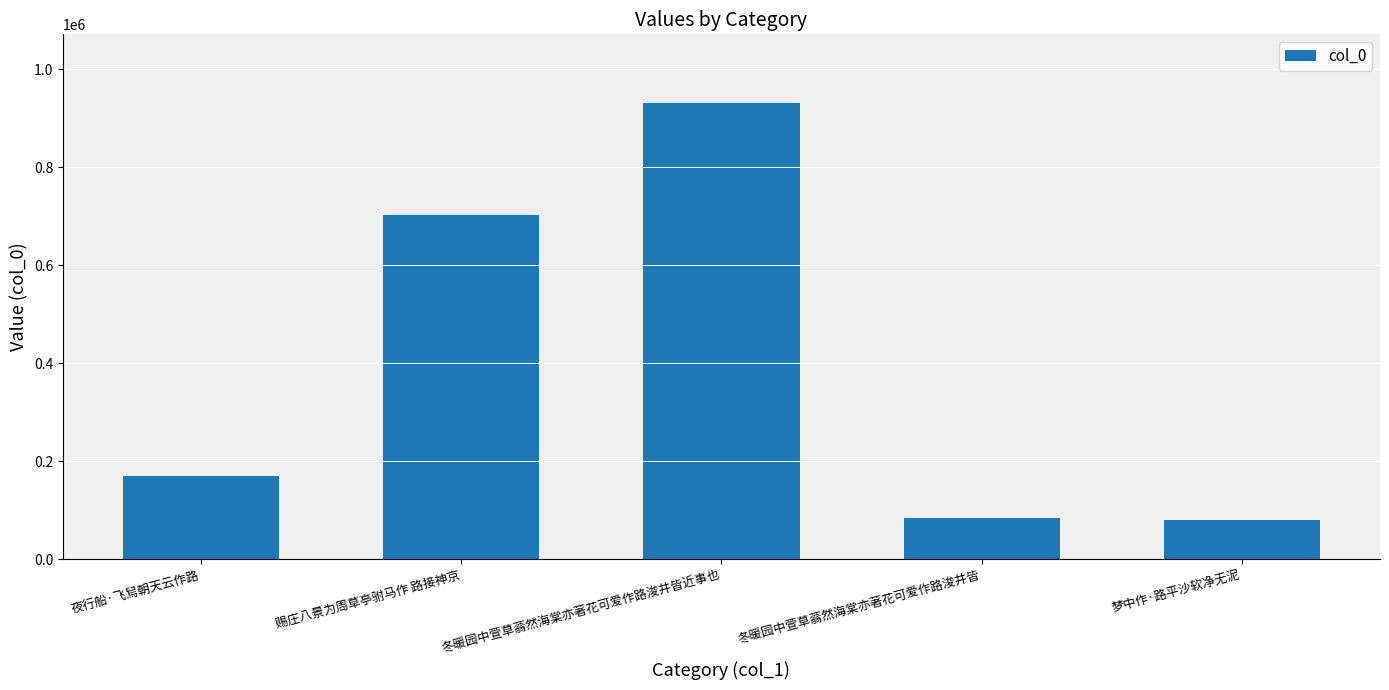

What is the difference between the values at 赐庄八景为周草亭驸马作 路接神京 and 梦中作·路平沙软净无泥?

622323